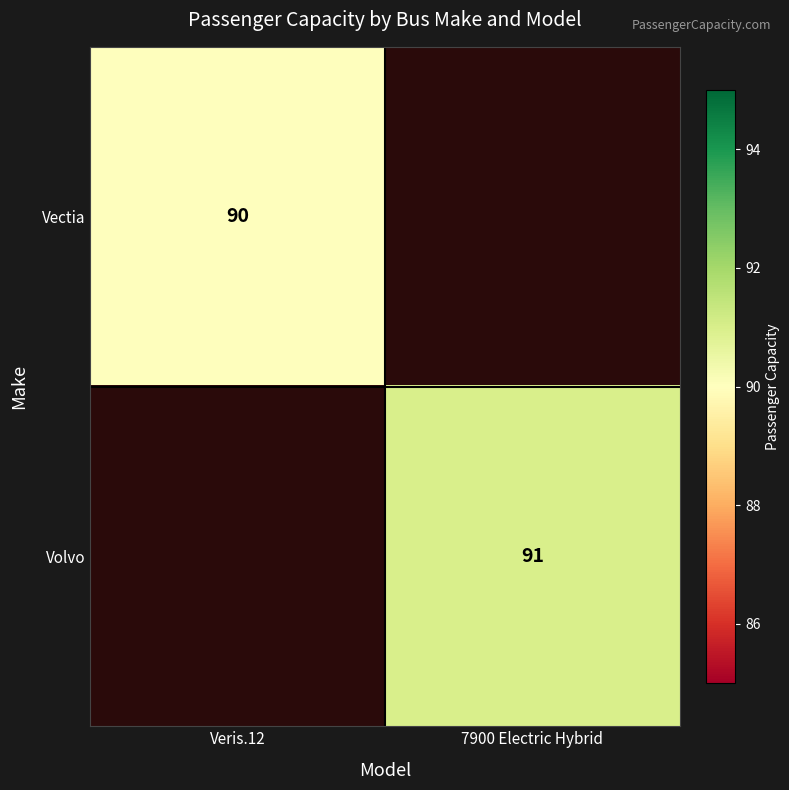

What is the greatest value displayed?

91